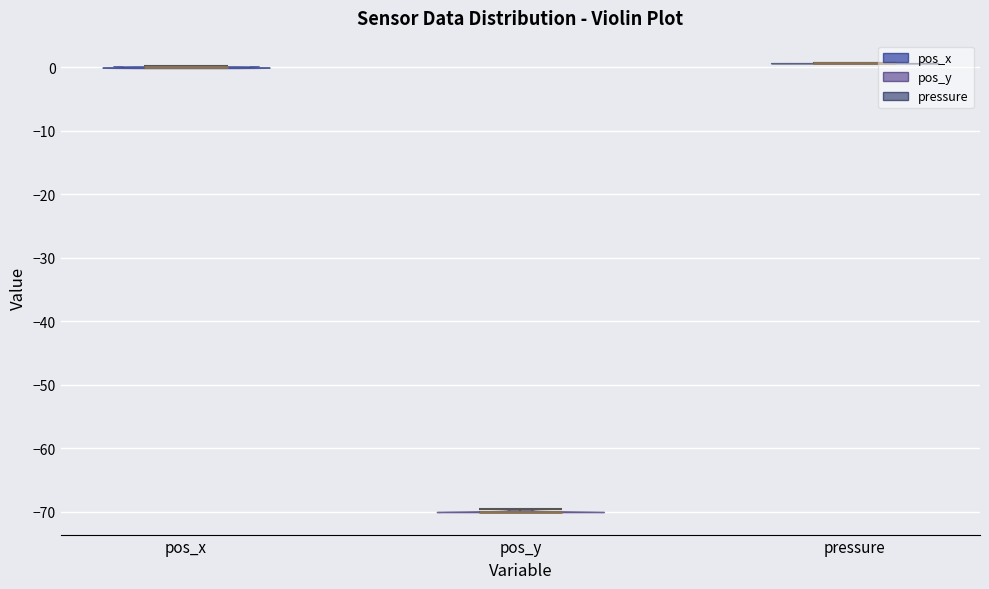

Reading left to right, read every violin against the y-axis: where its median line is, and the lowest and highest points it reaches. The values are not printed on the chart, so give them approximately, as read against the axis.

pos_x: median line 0, lowest point 0, highest point 0
pos_y: median line -70, lowest point -70, highest point -70
pressure: median line 1, lowest point 1, highest point 1